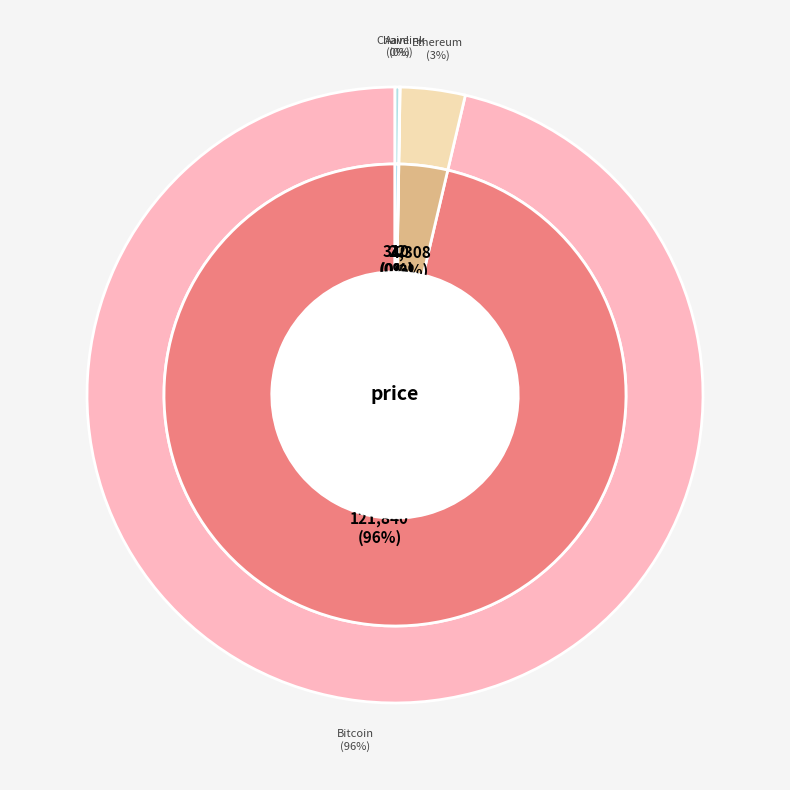

What percentage do Chainlink and Bitcoin together represent?

96.3%